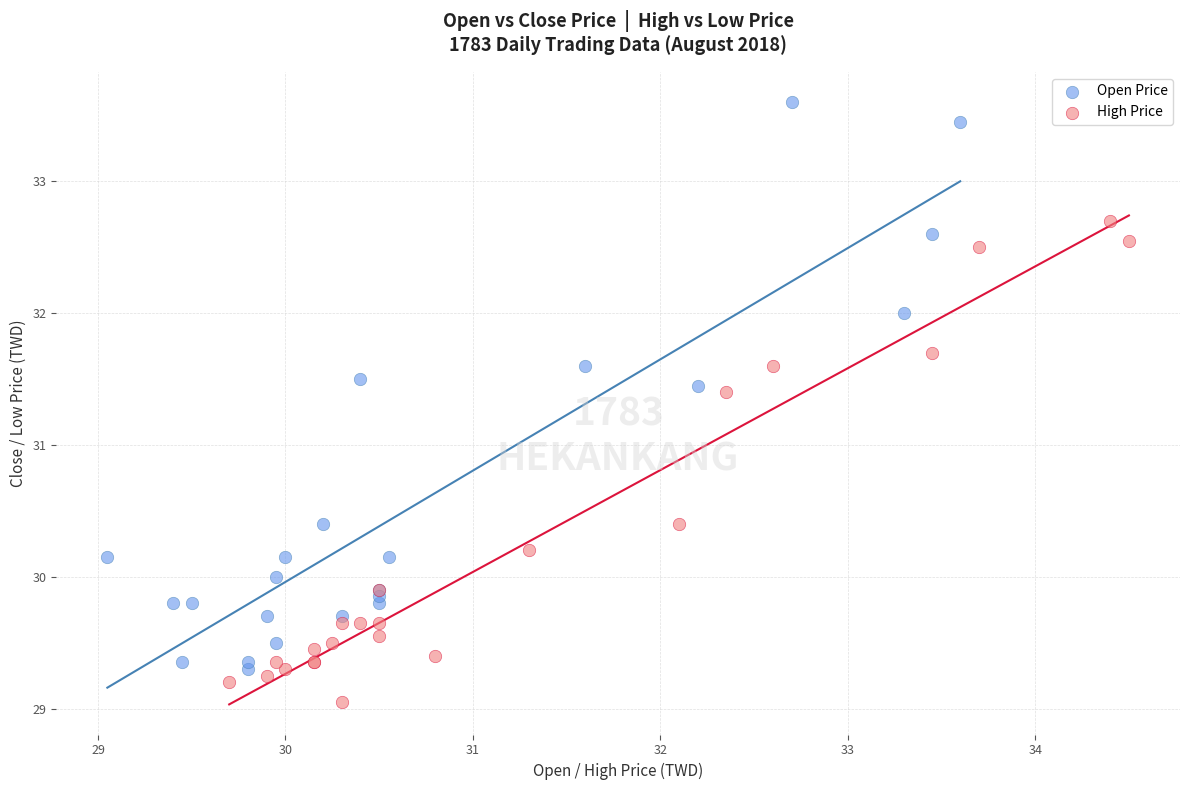

Which series contains the lowest Y value?

High Price